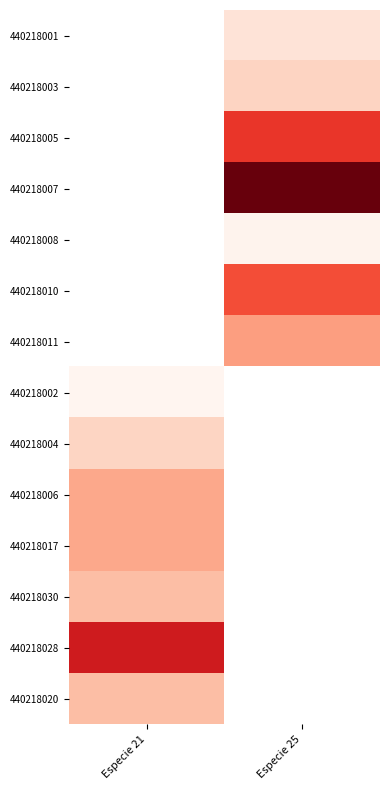

At which label is 440218006 closest to 22?

Especie 21